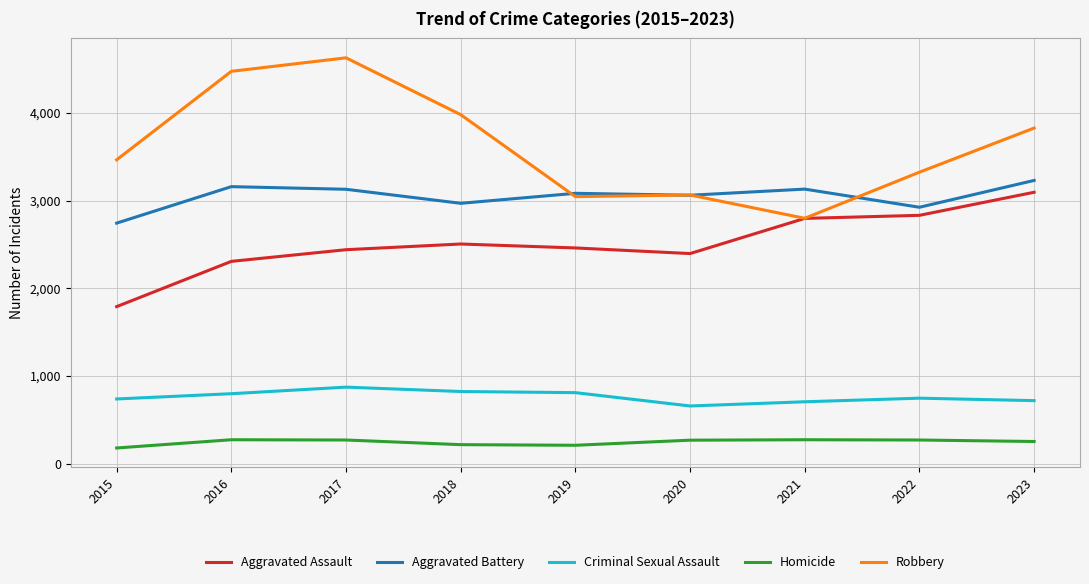

True or false: Aggravated Assault and Homicide cross at least once.

False